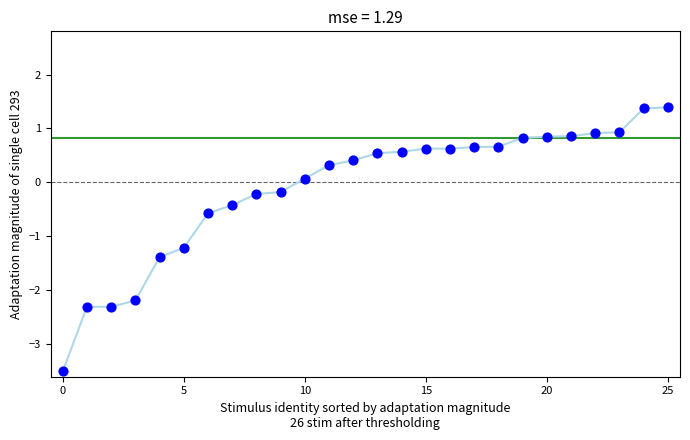

What Y value in the scatter plot is closest to -1?

-1.2